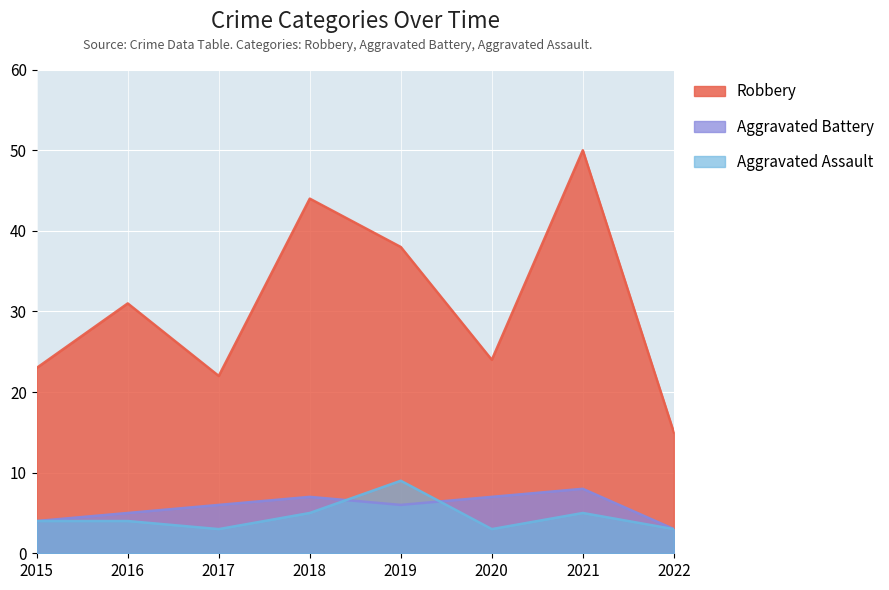

What is the value of the Robbery point at the 6th from the left?

24